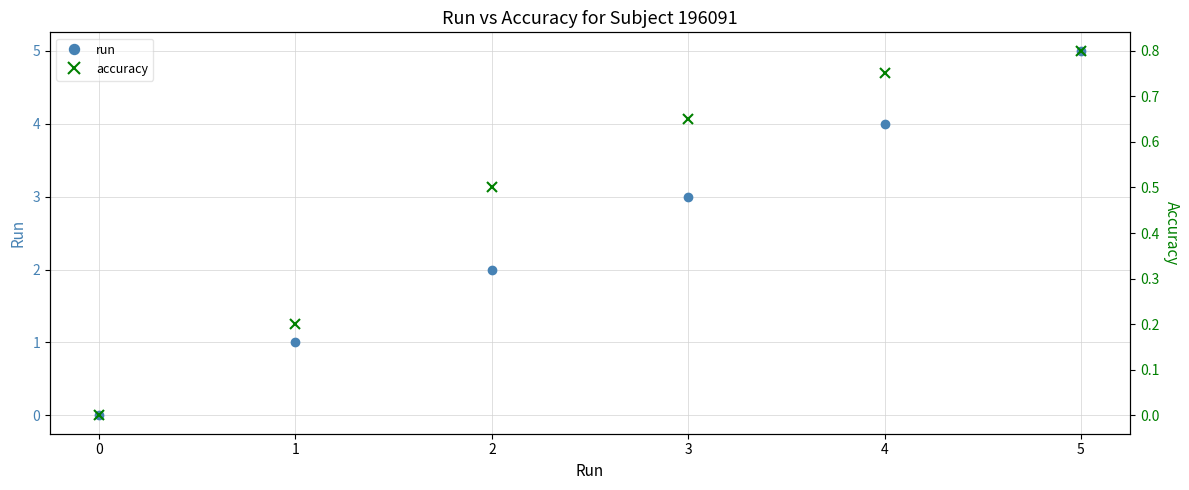

List the labels in order of accuracy value, smallest first.

0, 1, 2, 3, 4, 5